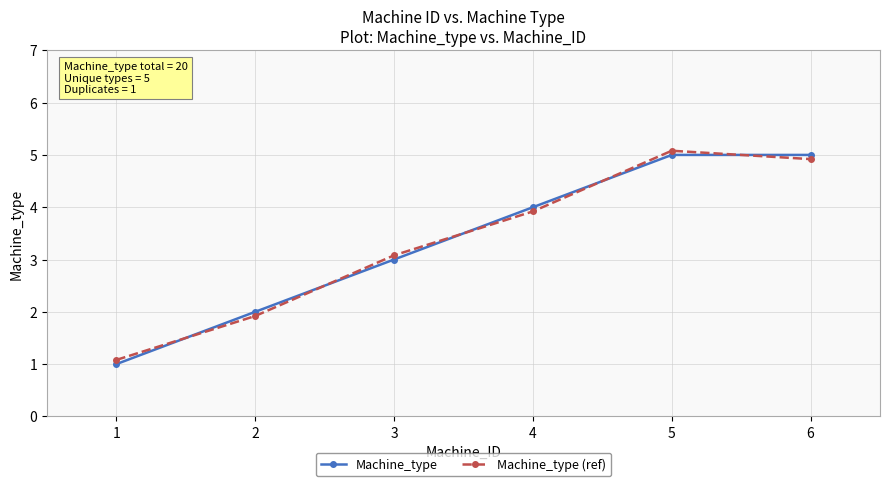

Rank the series at 4 from lowest to highest value.

Machine_type (ref), Machine_type